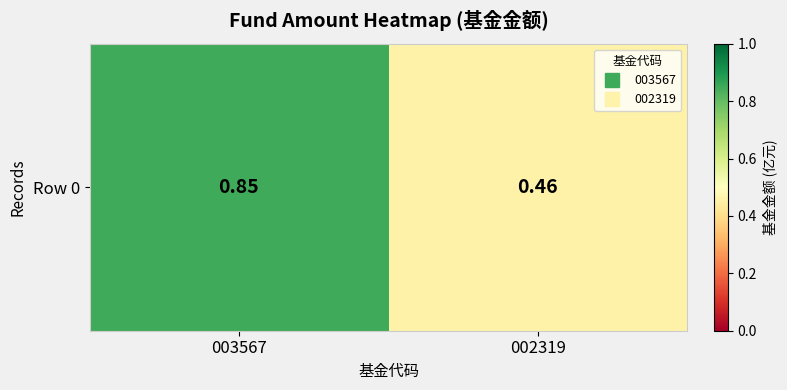

Rank the categories by value from highest to lowest.

003567, 002319